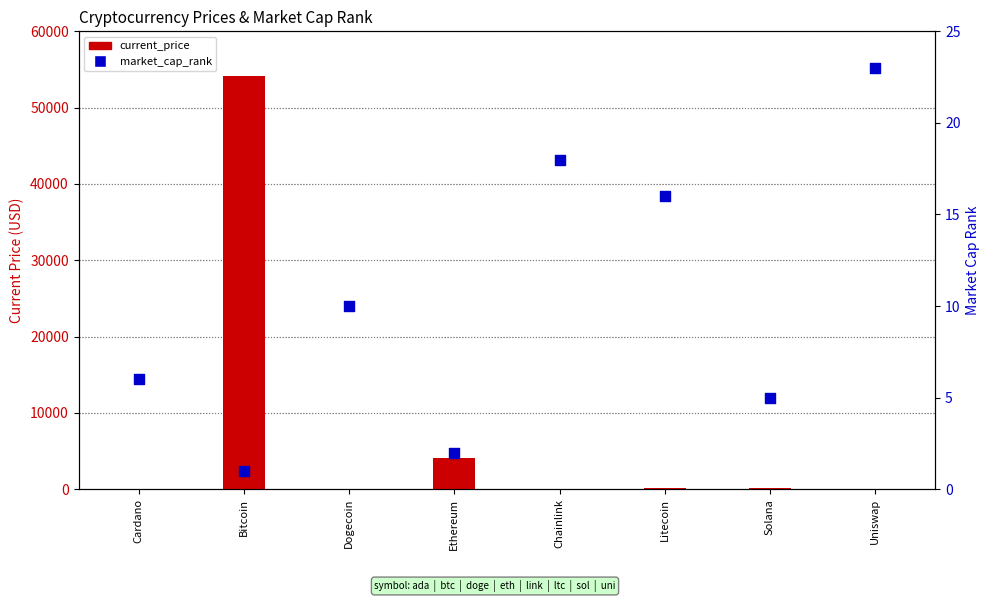

Which series reaches the maximum Y coordinate?

current_price